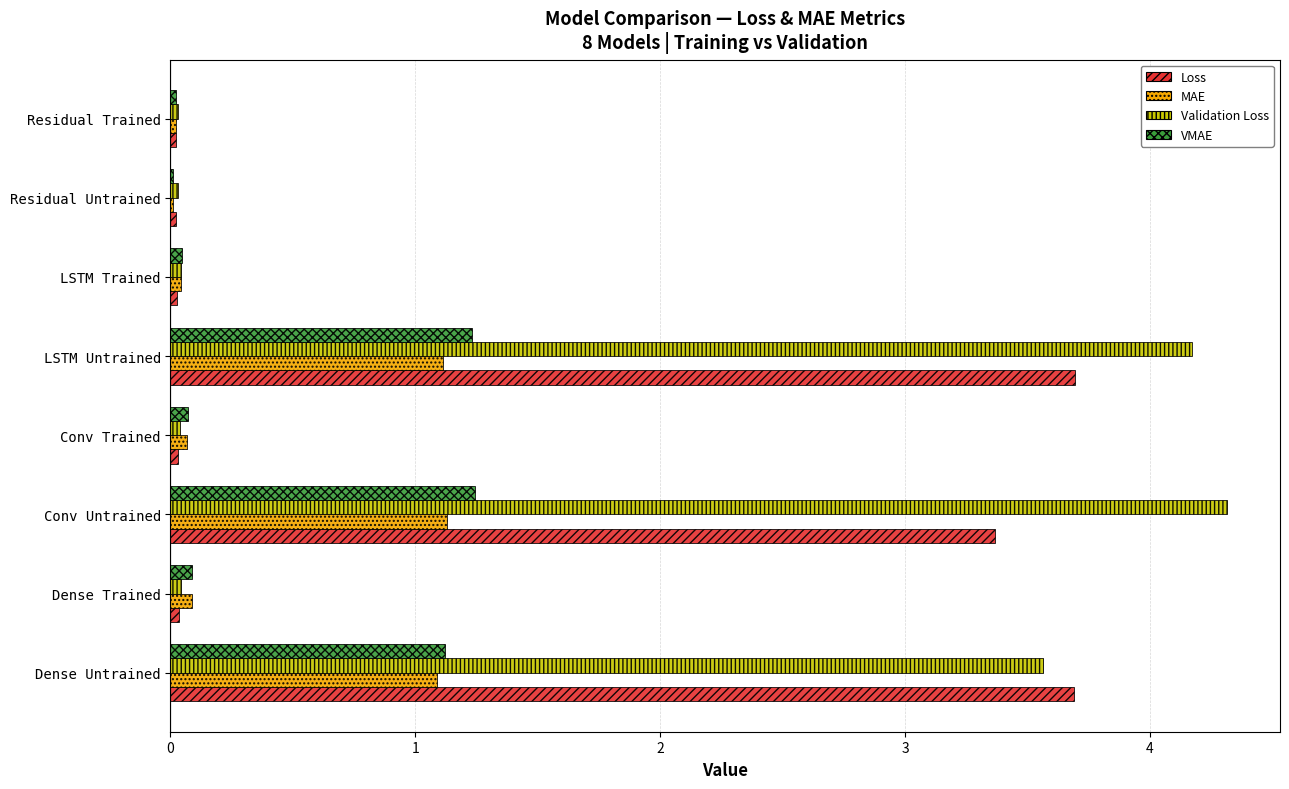

True or false: Validation Loss has a value of 0.0 at Conv Trained.

True